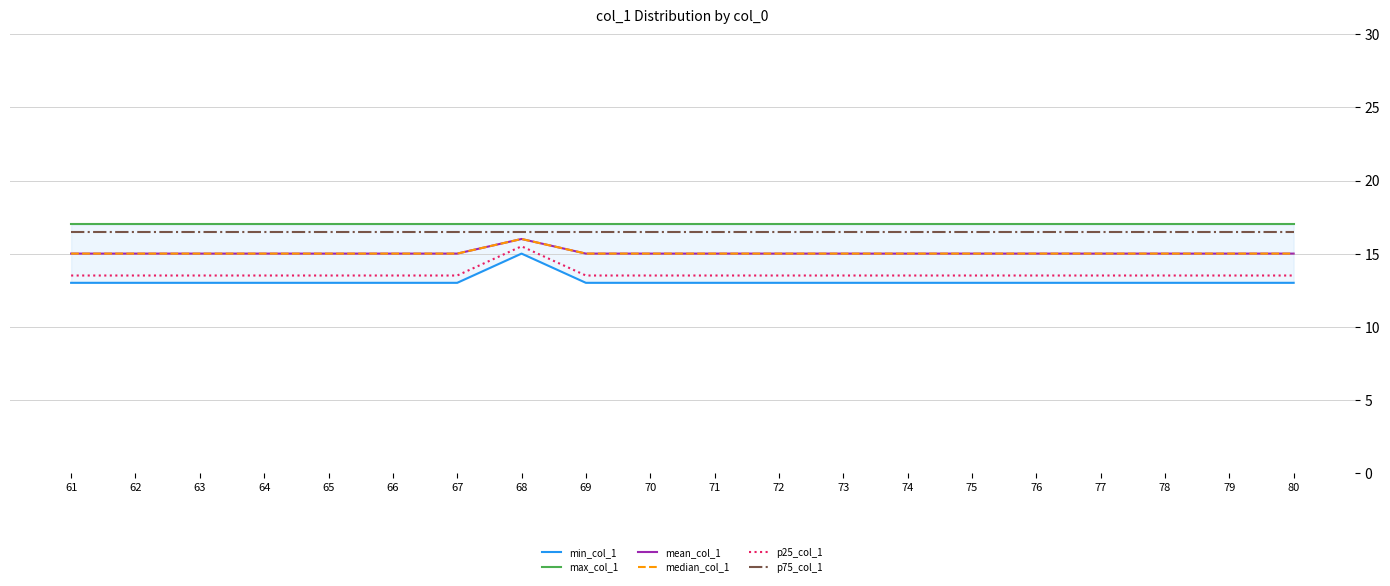

Rank the series by their maximum value, from lowest to highest.

min_col_1, p25_col_1, mean_col_1, median_col_1, p75_col_1, max_col_1